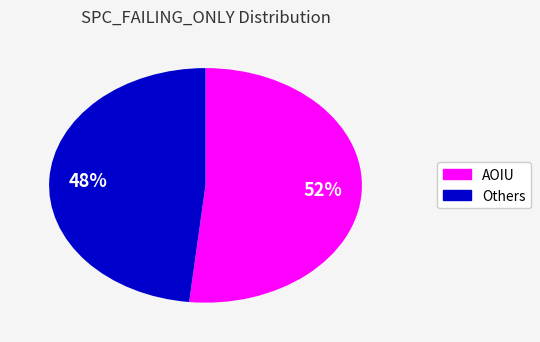

Is there any slice that represents more than half of the pie?

Yes